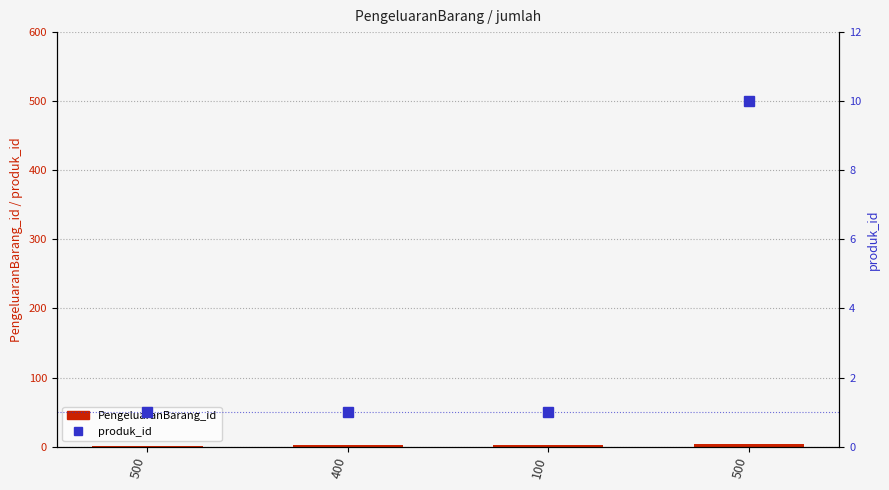

What is the label of the 4th bar from the right?

500